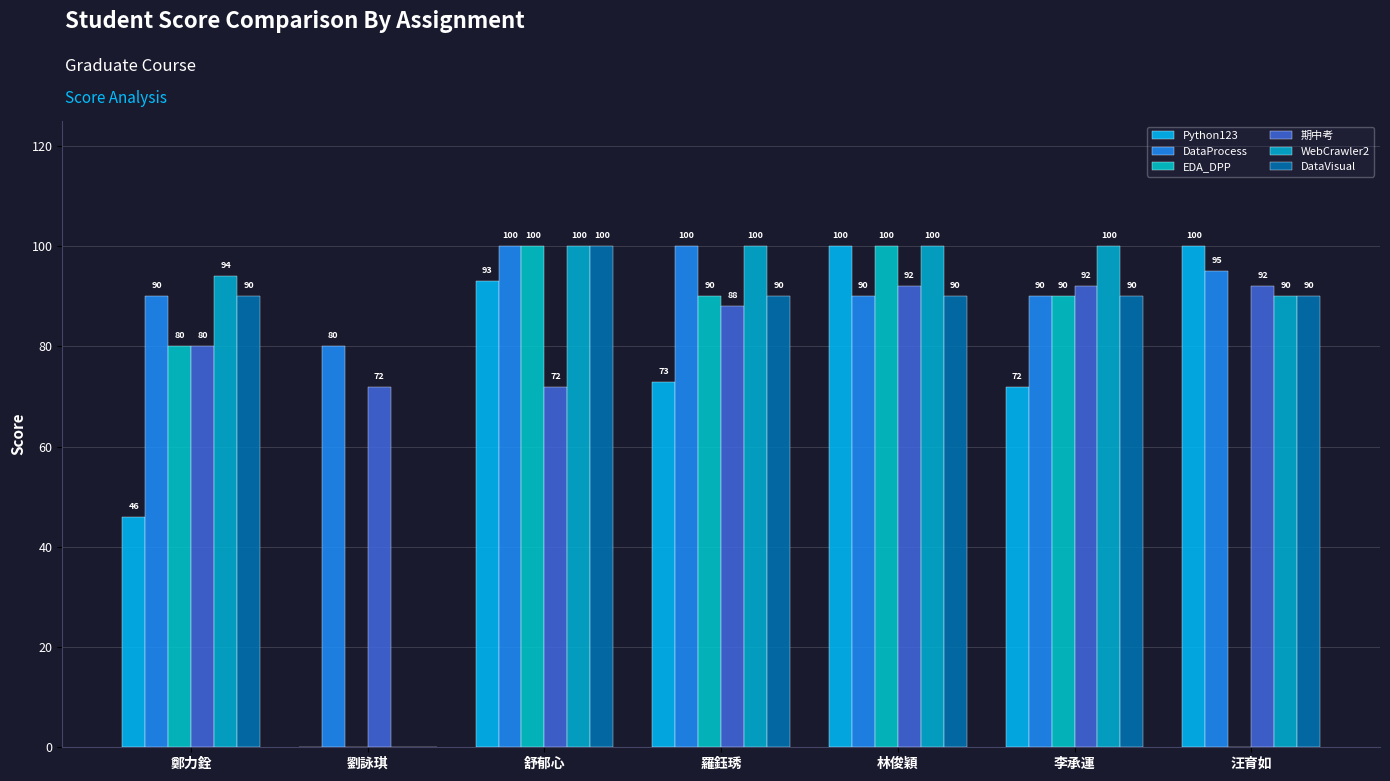

The value of DataProcess at 劉詠琪 is 80. True or false?

True